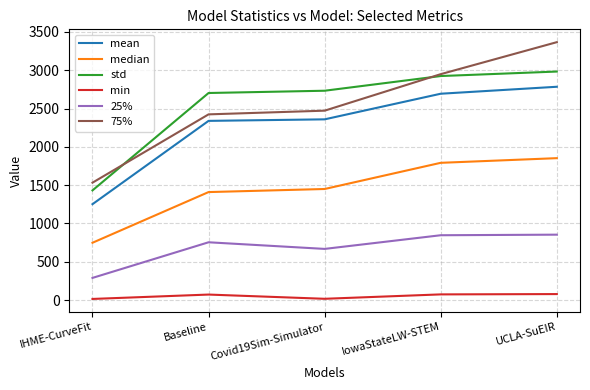

Which series has the widest spread of values?

75%